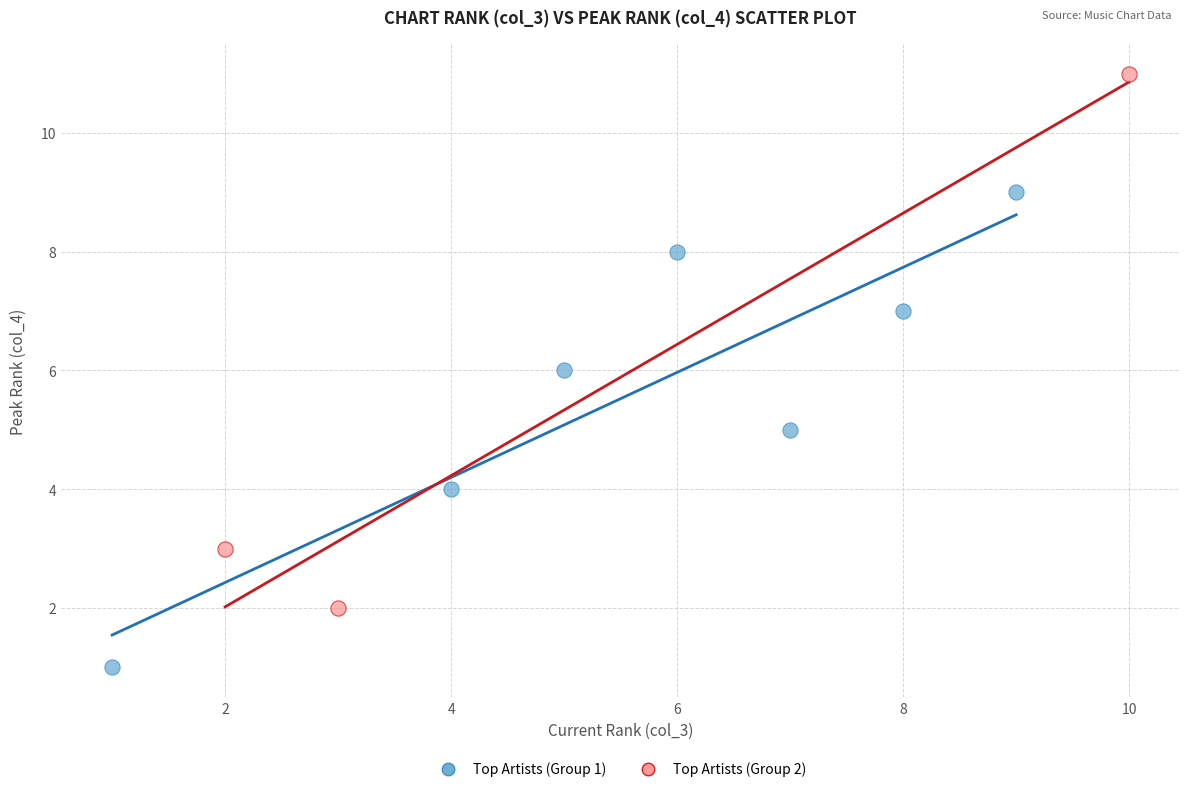

What are all the series names shown in the legend?

Top Artists (Group 1), Top Artists (Group 2)